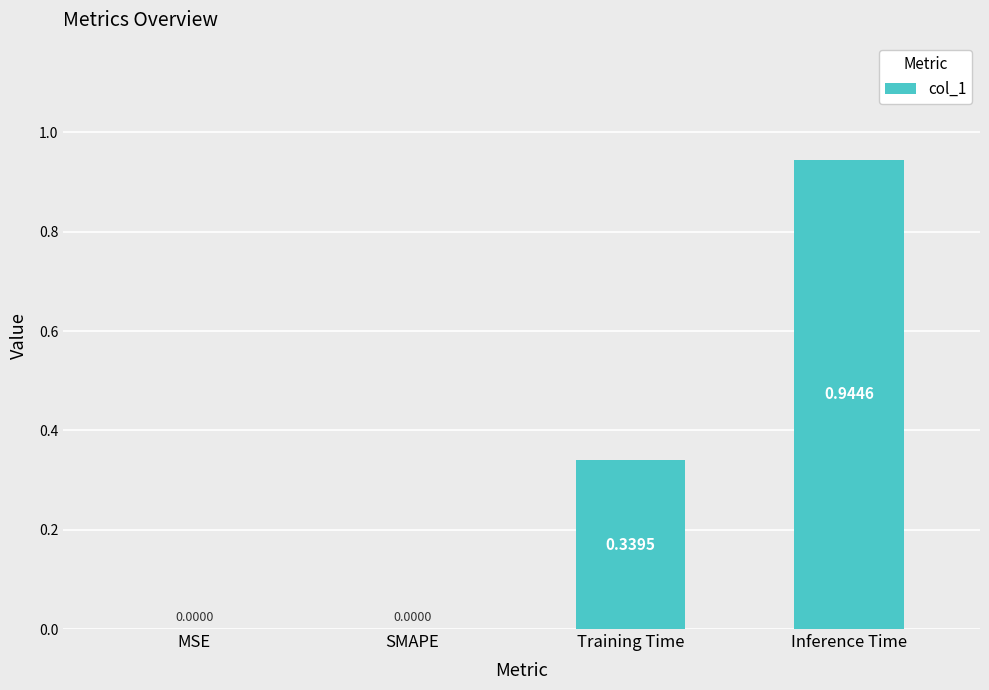

Are the bars horizontal?

No